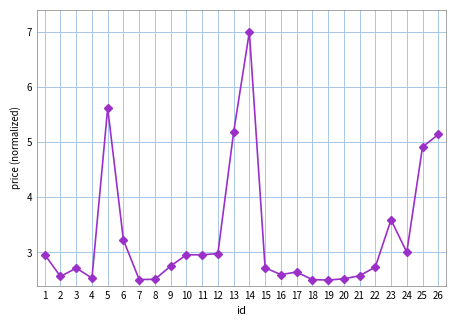

What is the sum of all values?

85.9